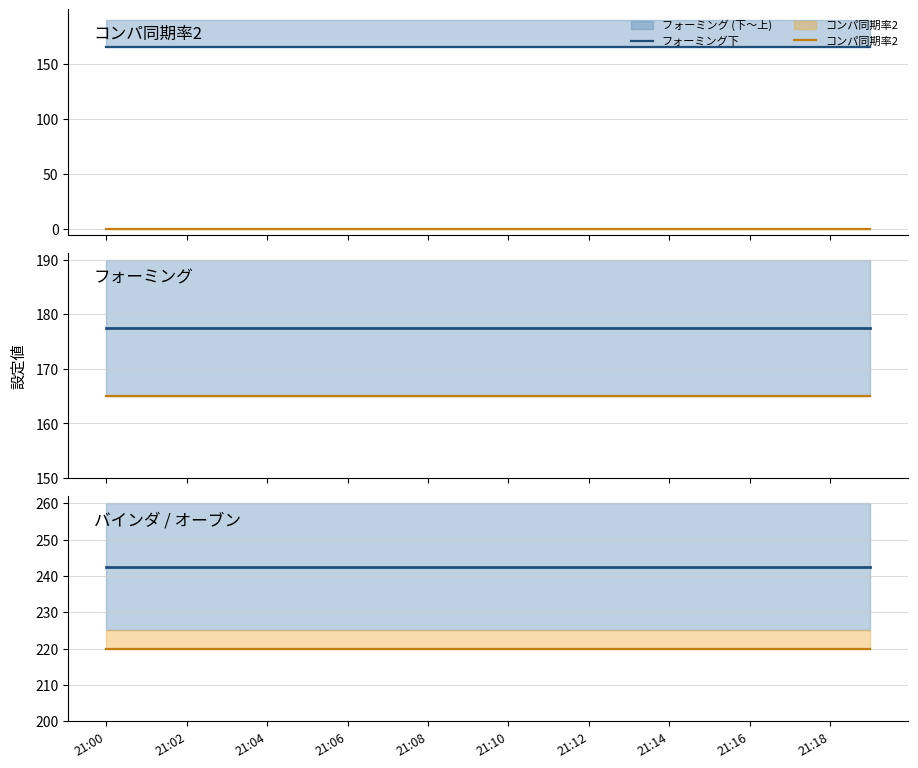

What is the label of the 14th point from the left?

13